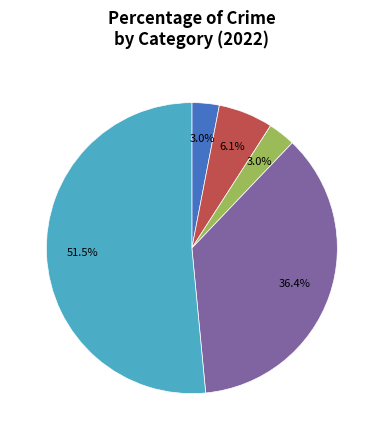

Does any single category account for the majority?

Yes